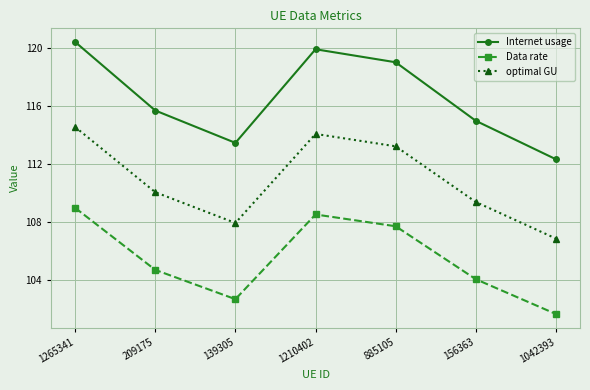

At which category is the sum across all series the highest?

1265341